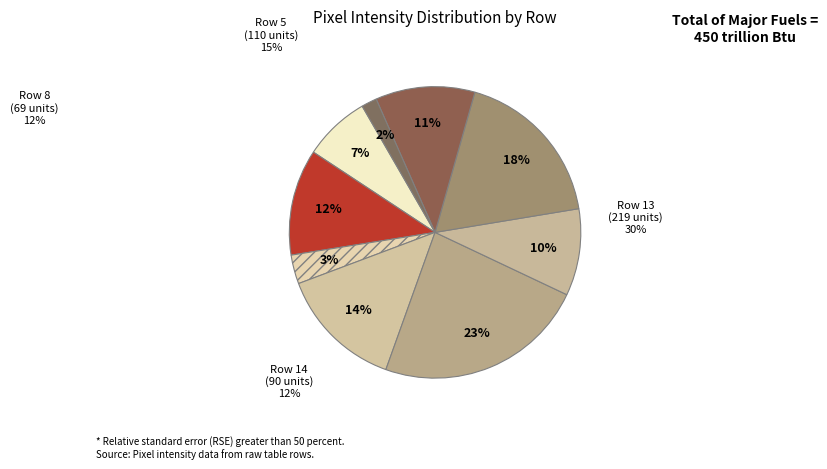

Count the number of slices in the pie.

9